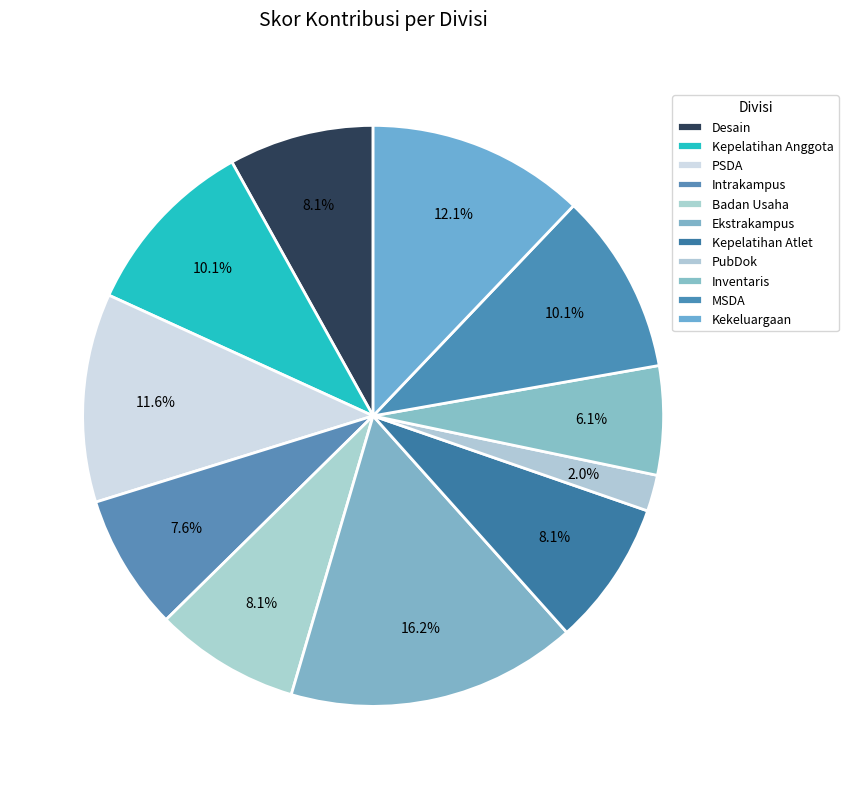

Which category has the smallest portion of the pie?

PubDok